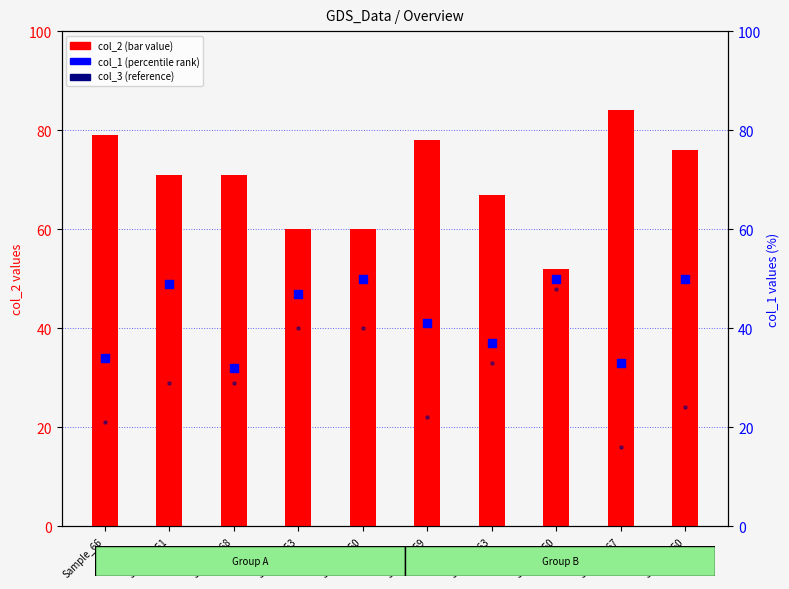

Which series has the largest total across all categories?

col_2 (bar)